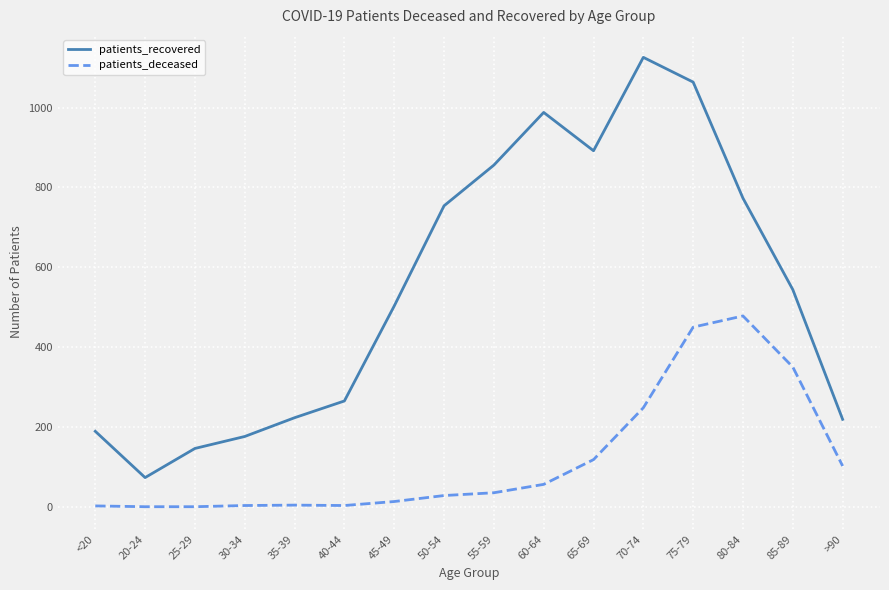

Rank the series by their maximum value, from lowest to highest.

patients_deceased, patients_recovered